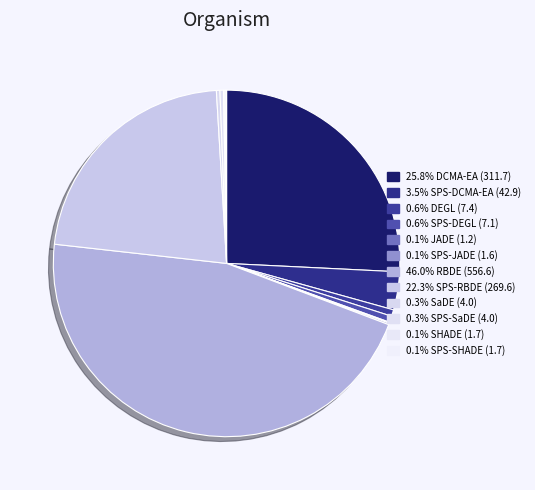

Is there any slice that represents more than half of the pie?

No